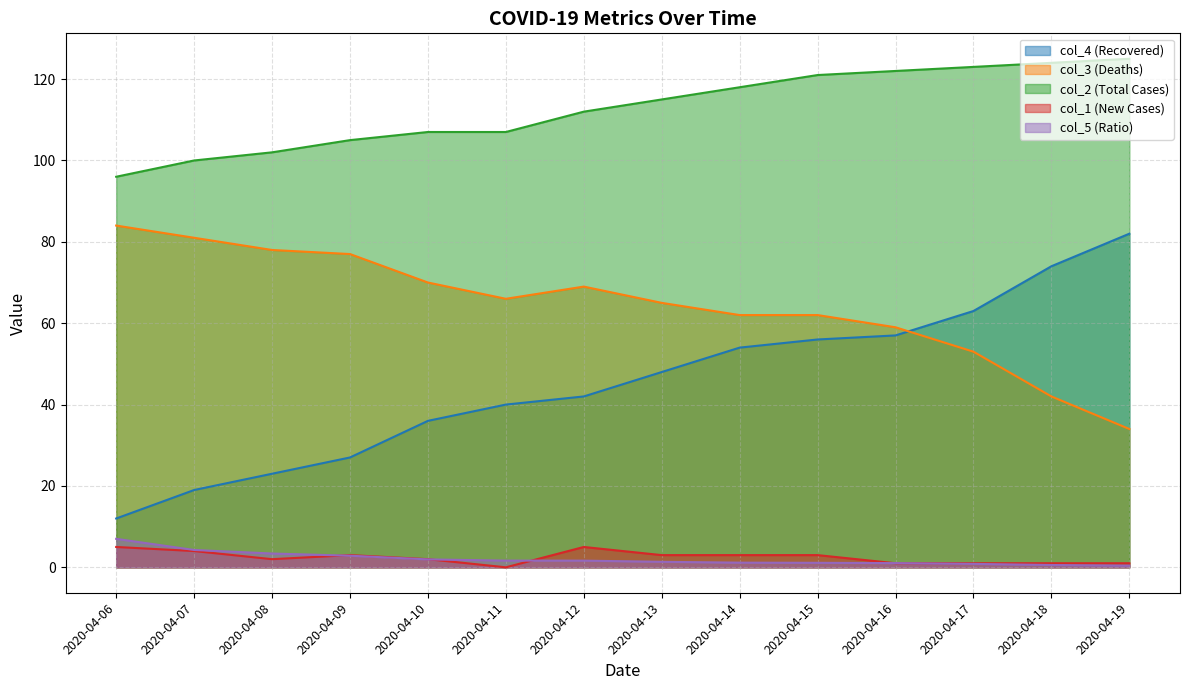

At which label does col_4 (Recovered) reach its peak?

2020-04-19